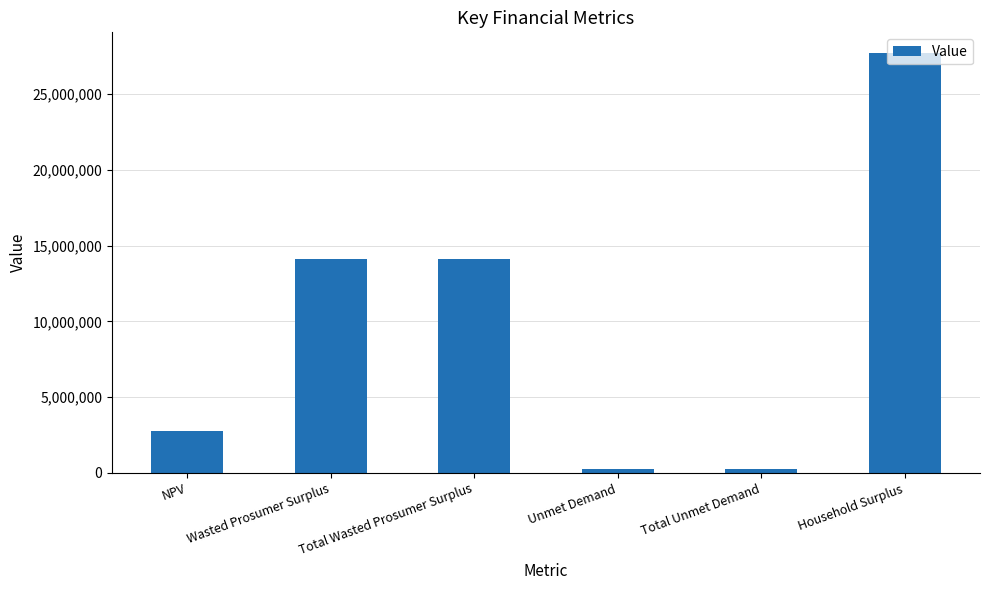

Reading left to right, what are all the values shown in this chart?

2741390.2	14129115.8	14129115.8	284400.3	284400.3	27677359.2